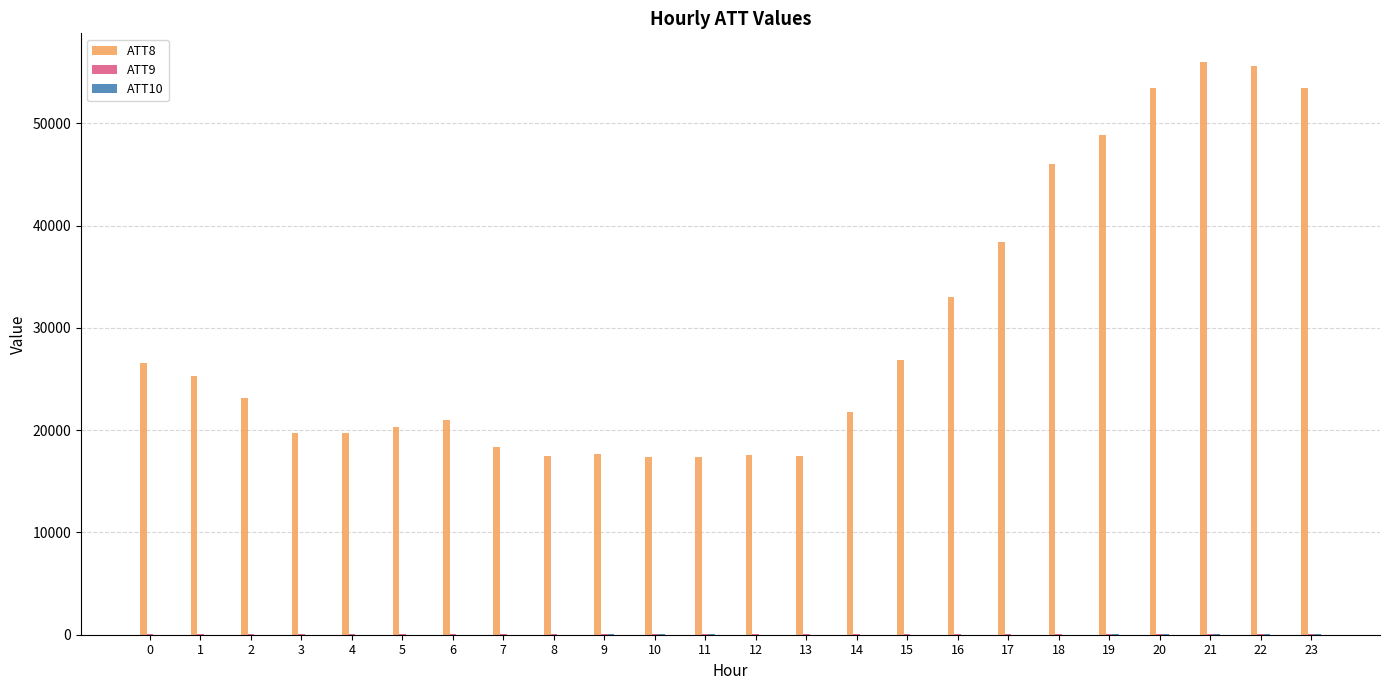

Which series has the largest total across all categories?

ATT8